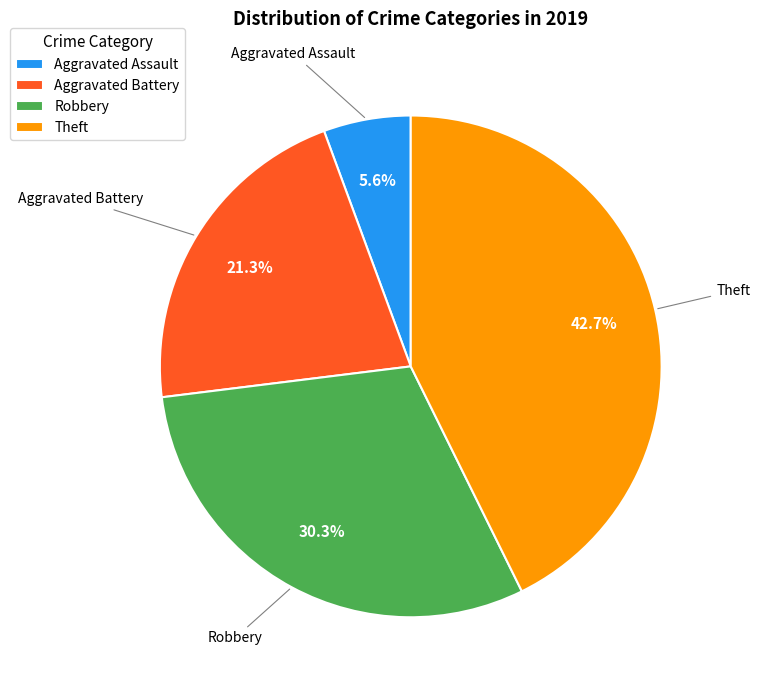

What percentage is the Aggravated Assault slice, to the nearest percent?

6%